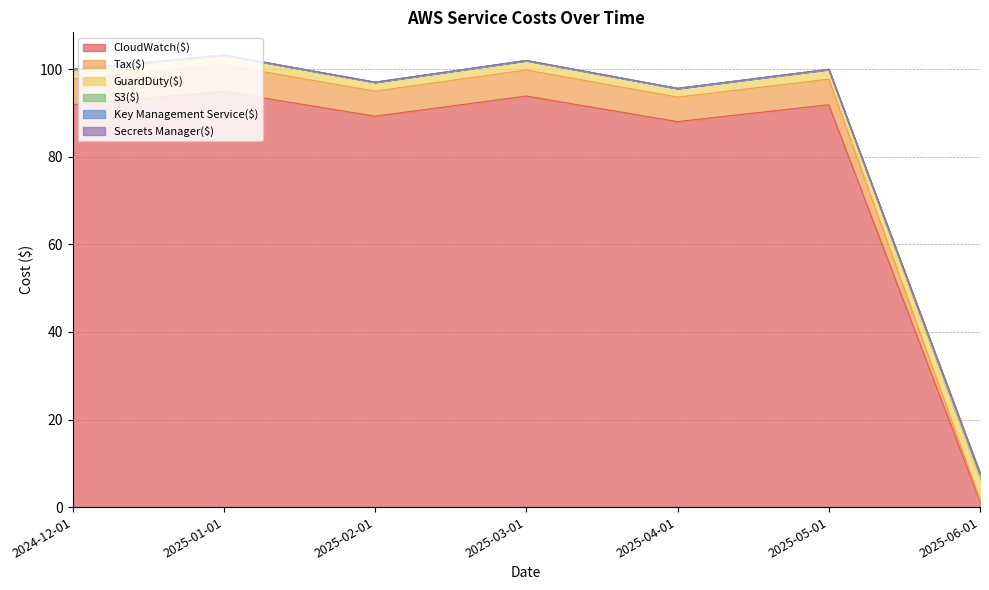

What is the highest value of the CloudWatch($) series?

95.0